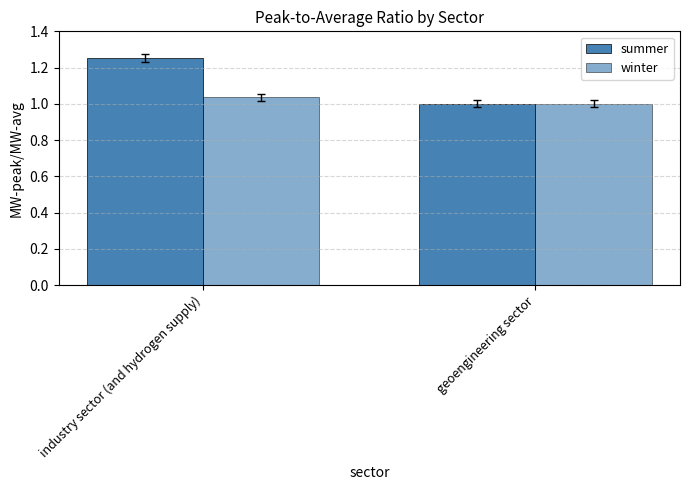

At which label is winter closest to 1?

geoengineering sector